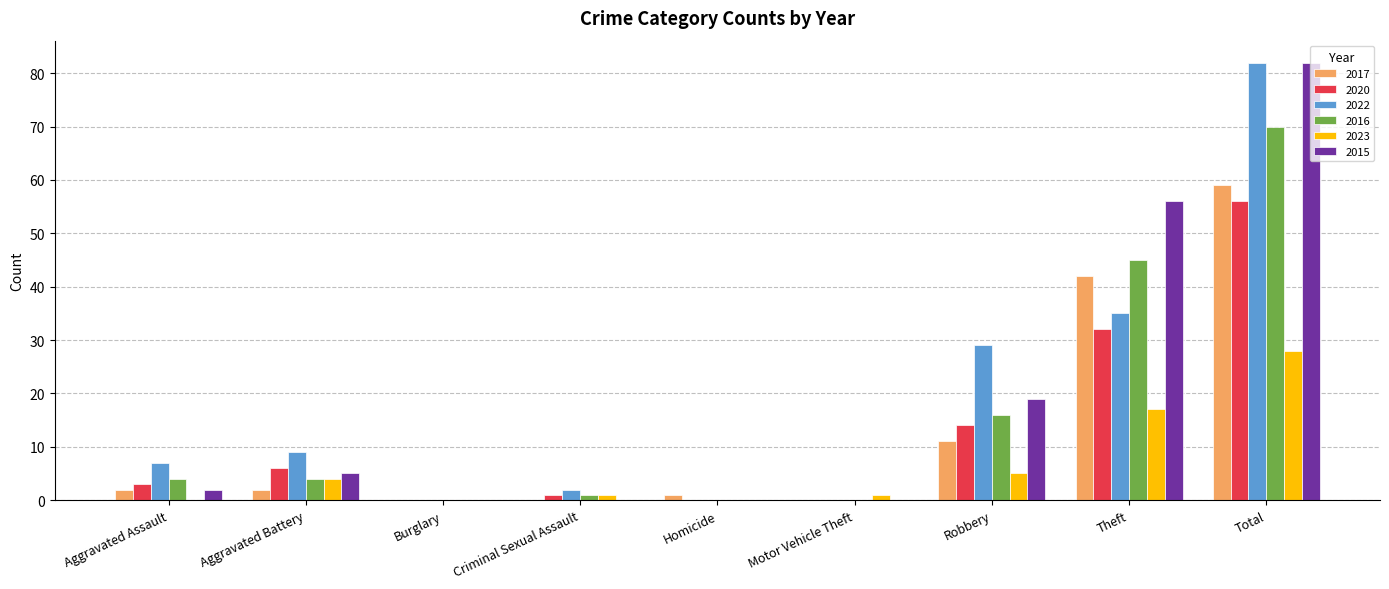

Are the bars horizontal?

No